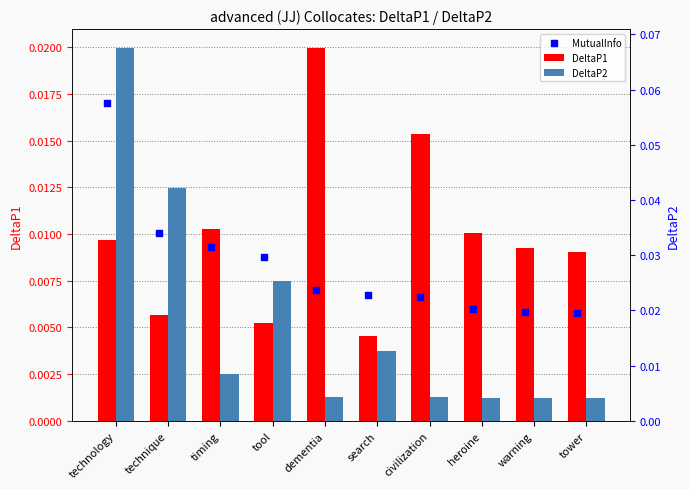

Which series contains the lowest Y value?

DeltaP2